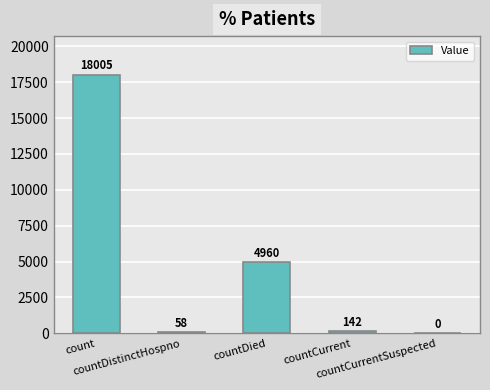

What is the difference between the values at countCurrent and count?

17863